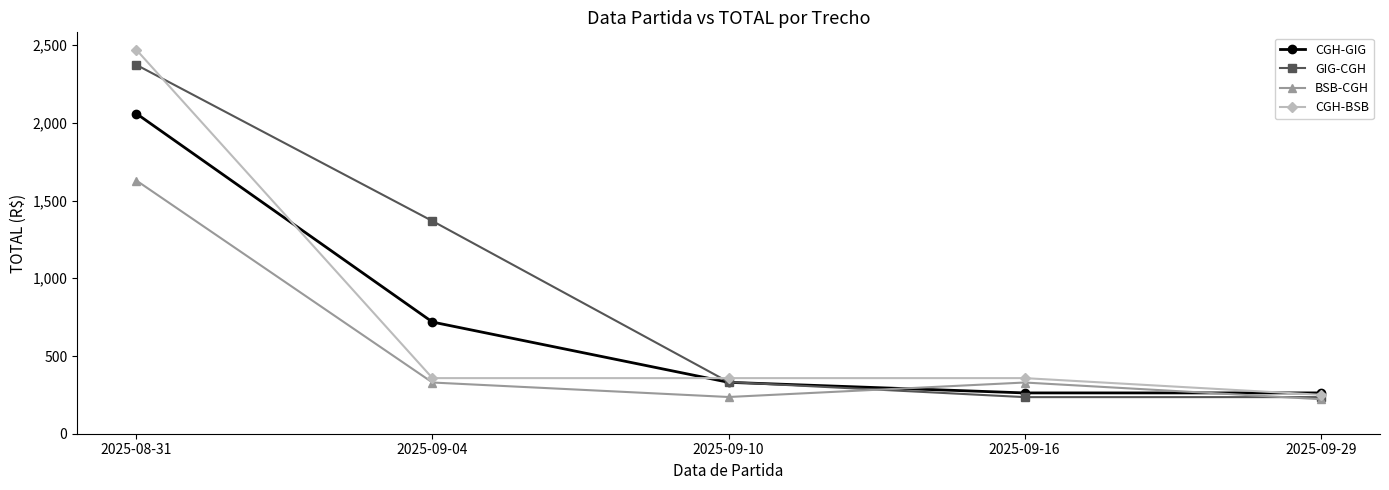

What is the value of the CGH-BSB point at the 5th from the left?

250.3